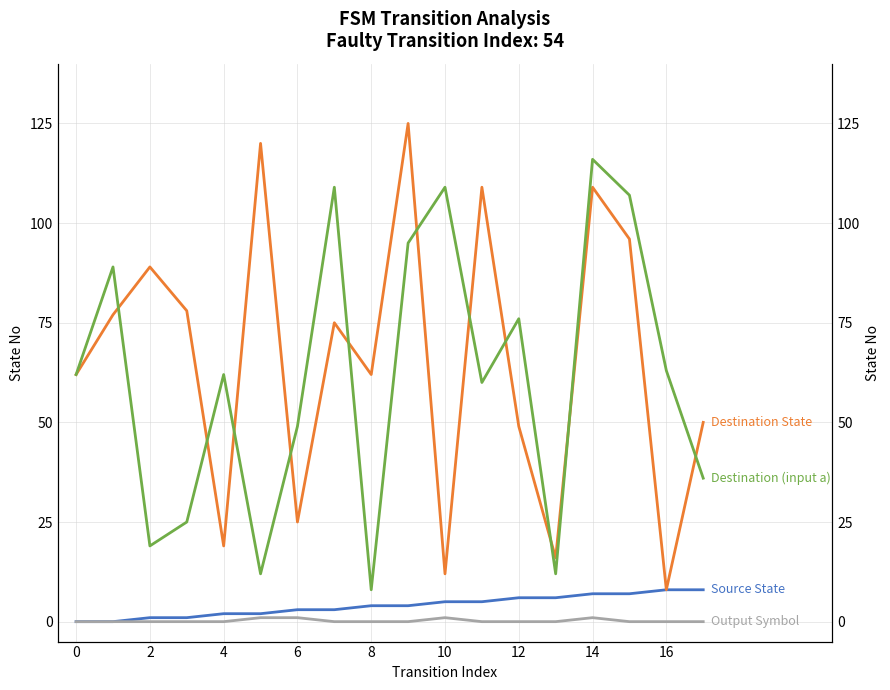

At how many categories does at least one series exceed 93?

7